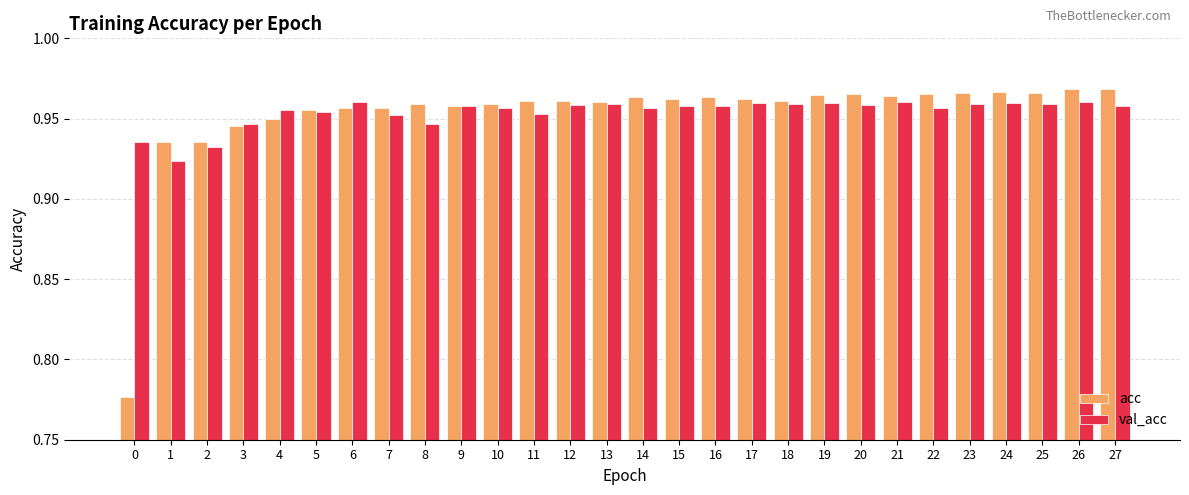

Rank the series at 14 from lowest to highest value.

val_acc, acc